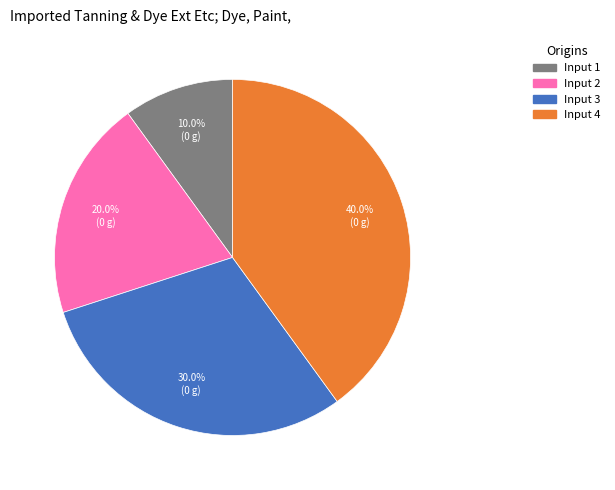

Count the number of slices in the pie.

4